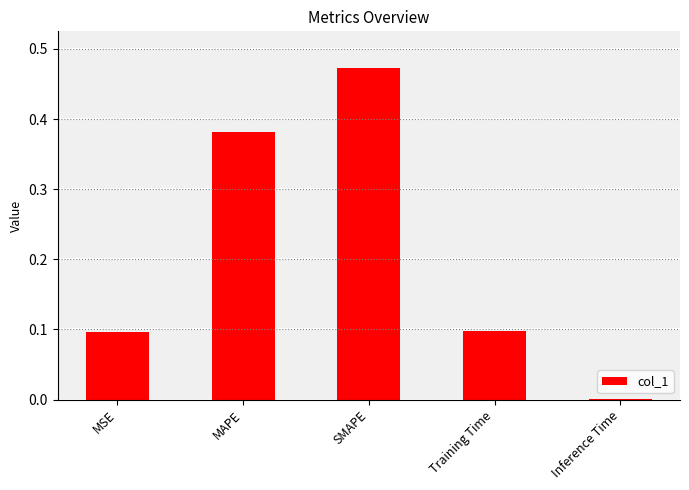

What is the sum of all values?

1.0